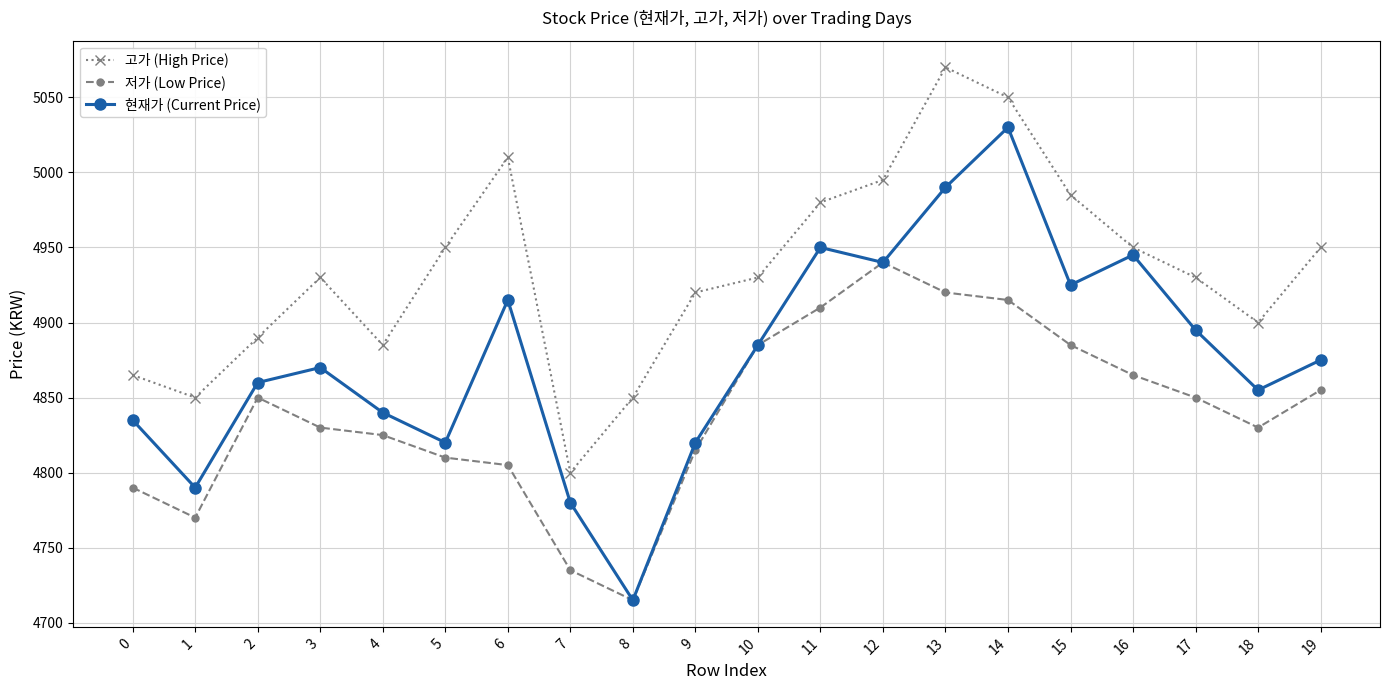

What is the difference between the highest and lowest values at 7?

65